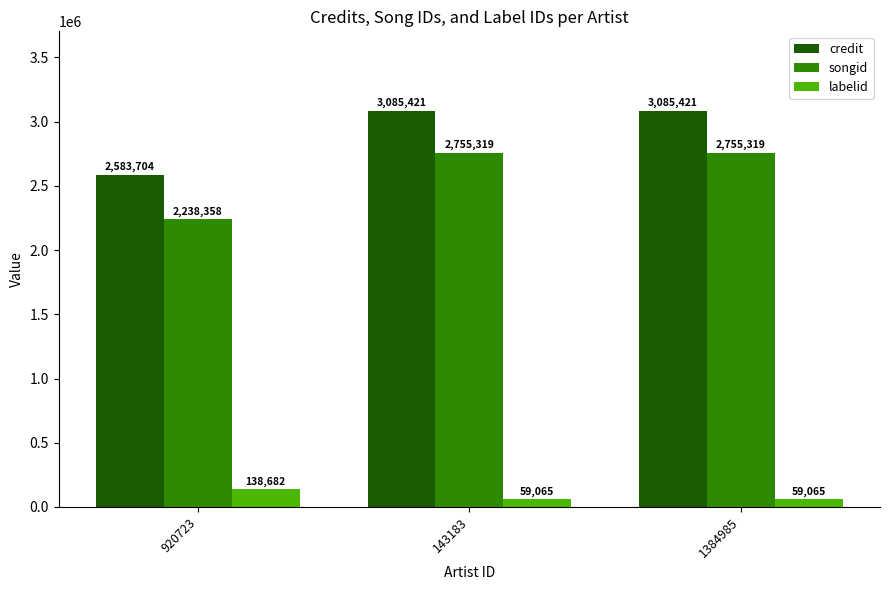

What is the smallest value displayed?

59065